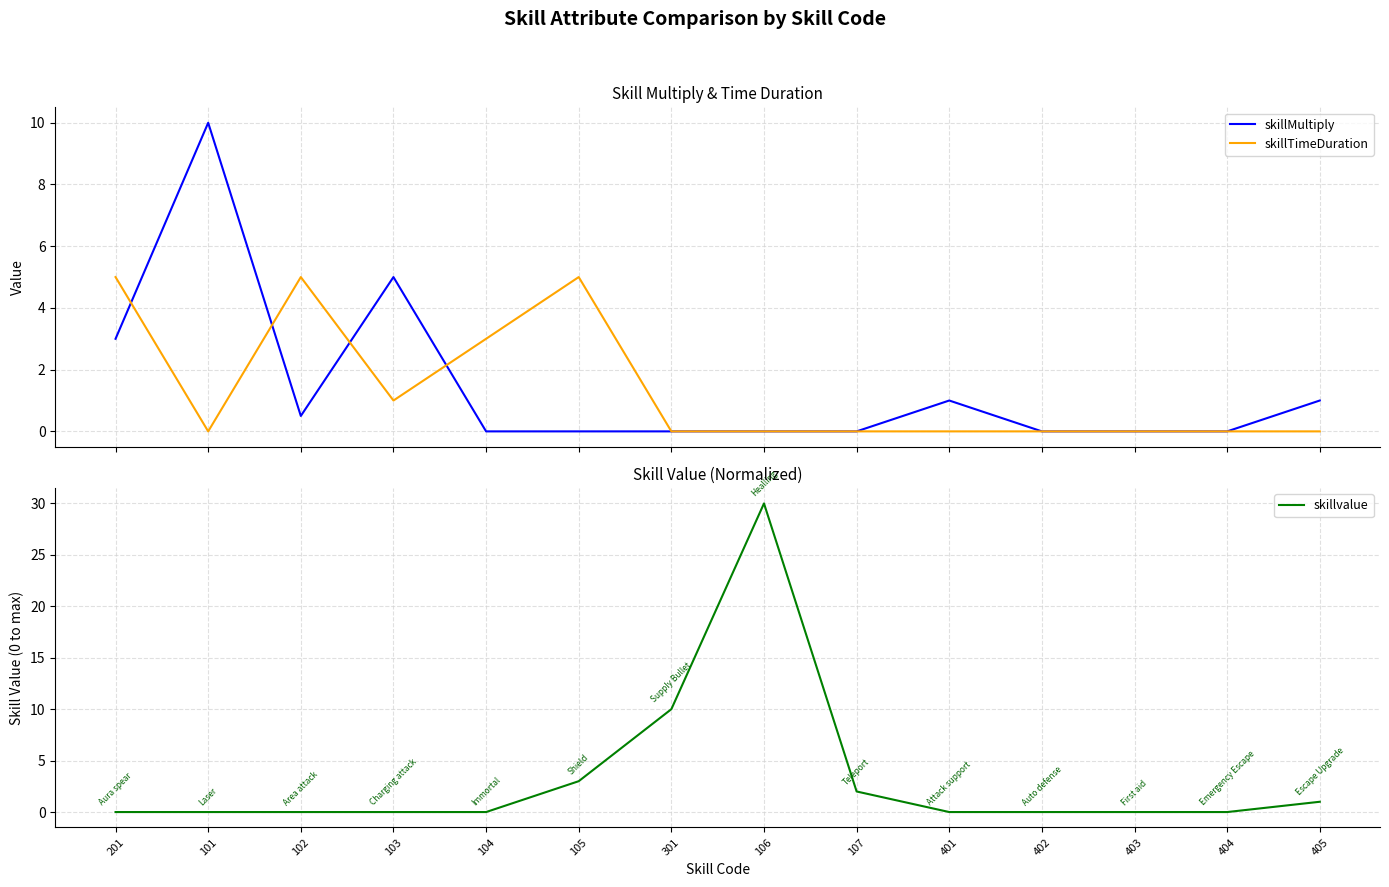

Where do skillvalue and skillTimeDuration first cross each other?

105 and 301